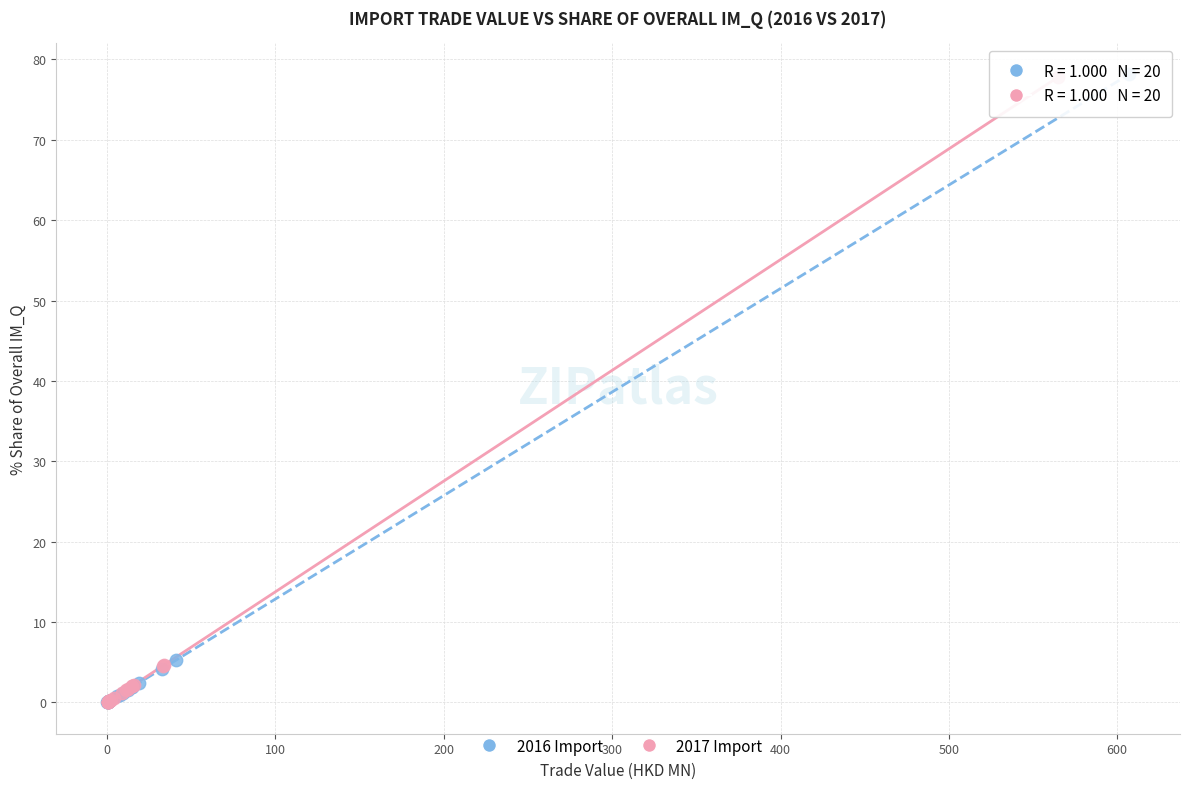

What are all the series names shown in the legend?

2016 Import, 2017 Import